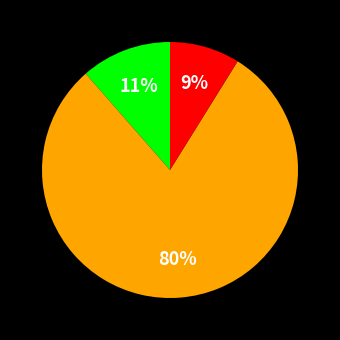

To the nearest percent, what is the difference between the largest and smallest slice percentages?

71%